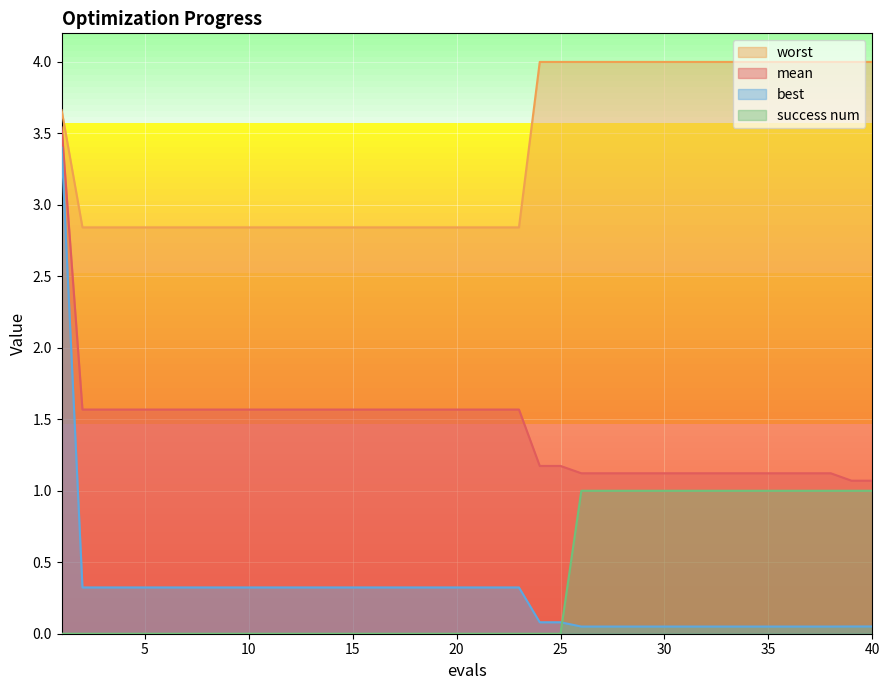

Between 7 and 35, which series saw the biggest shift?

worst